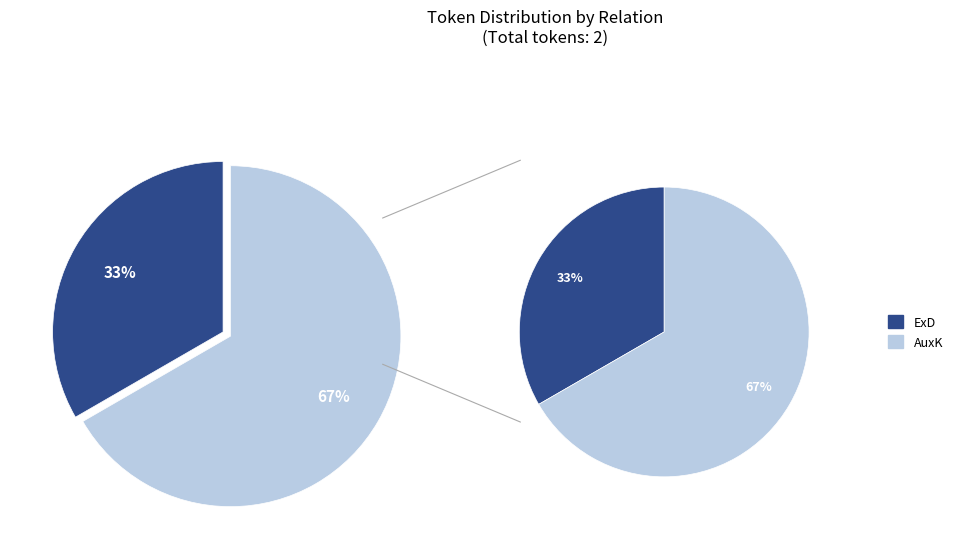

What portion of the pie excludes AuxK?

33.3%